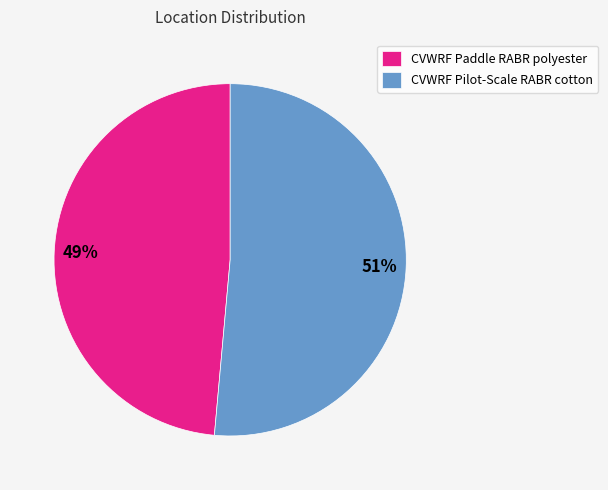

What percentage is the CVWRF Pilot-Scale RABR cotton slice, to the nearest percent?

51%